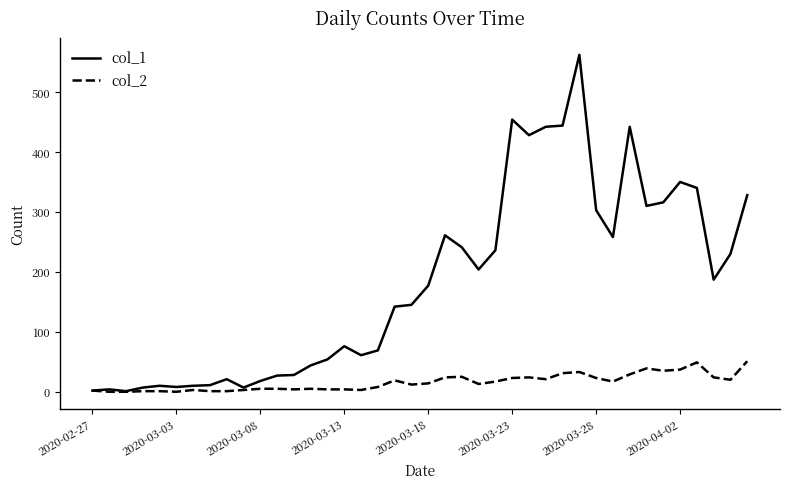

List the series in order of their overall mean, highest first.

col_1, col_2